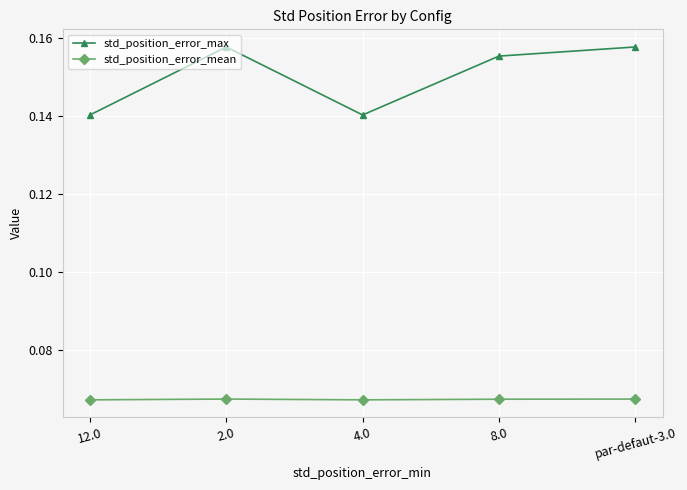

Rank the series by their maximum value, from lowest to highest.

std_position_error_mean, std_position_error_max